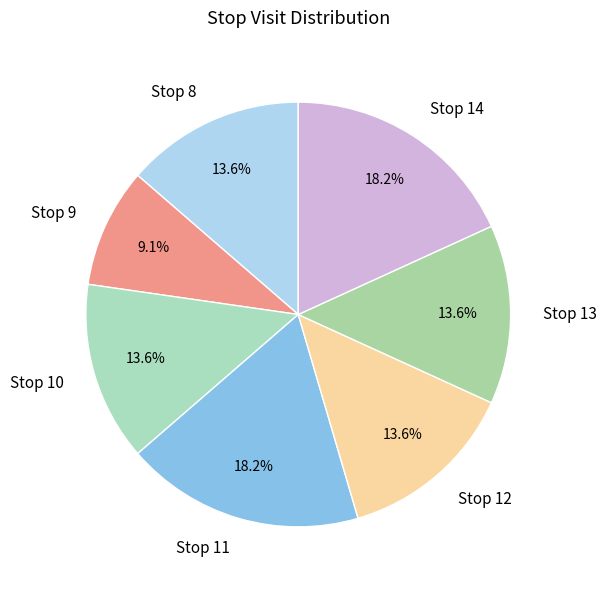

Which has a higher value, Stop 14 or Stop 9?

Stop 14